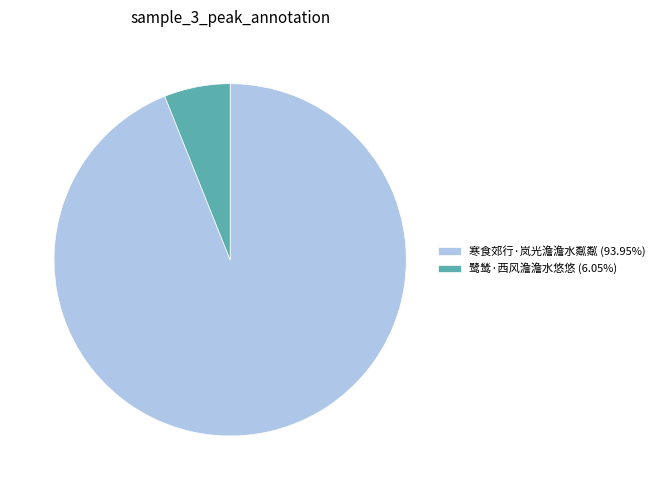

Count the number of slices in the pie.

2